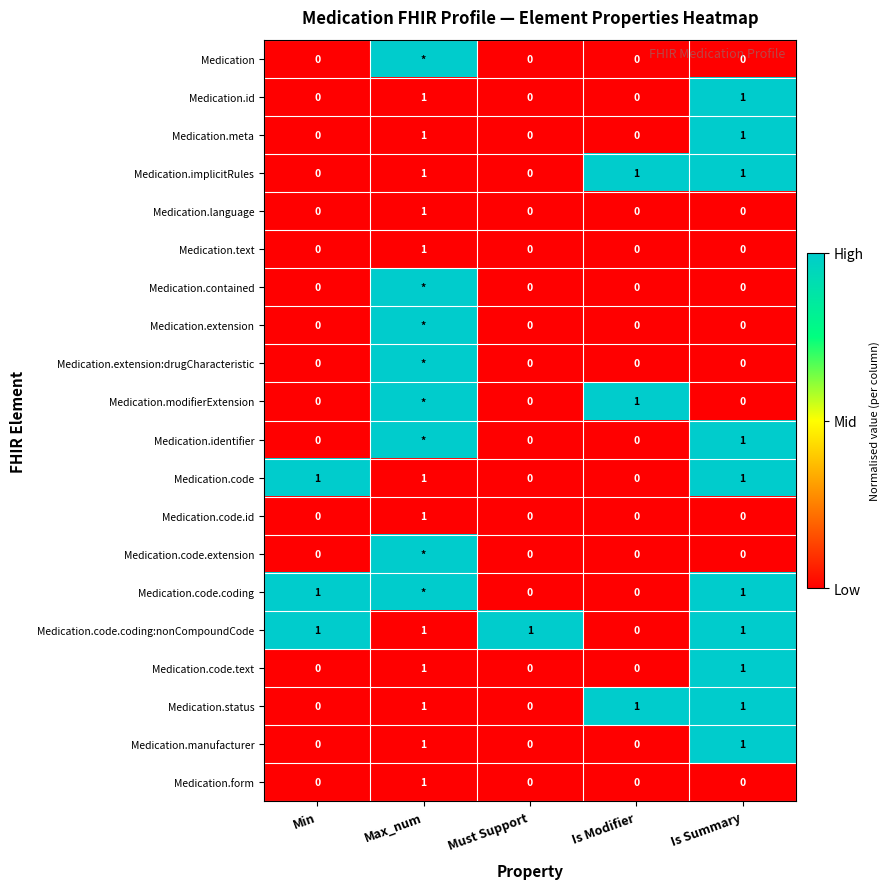

Count the Medication.status values in the range 0 to 1.

5